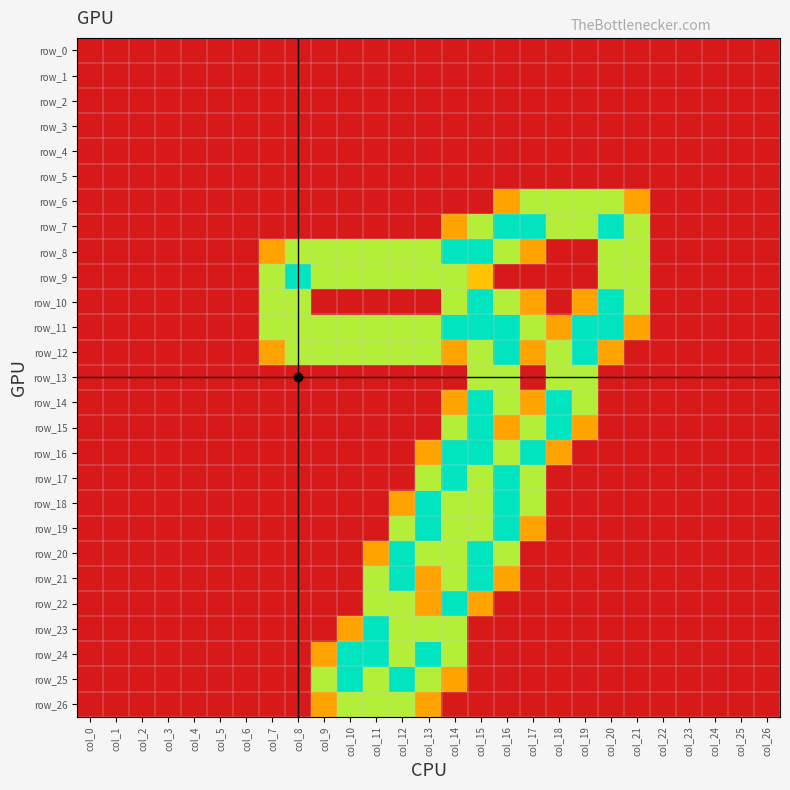

What is the difference between the maximum and second lowest values in the row_14 series?

2.0